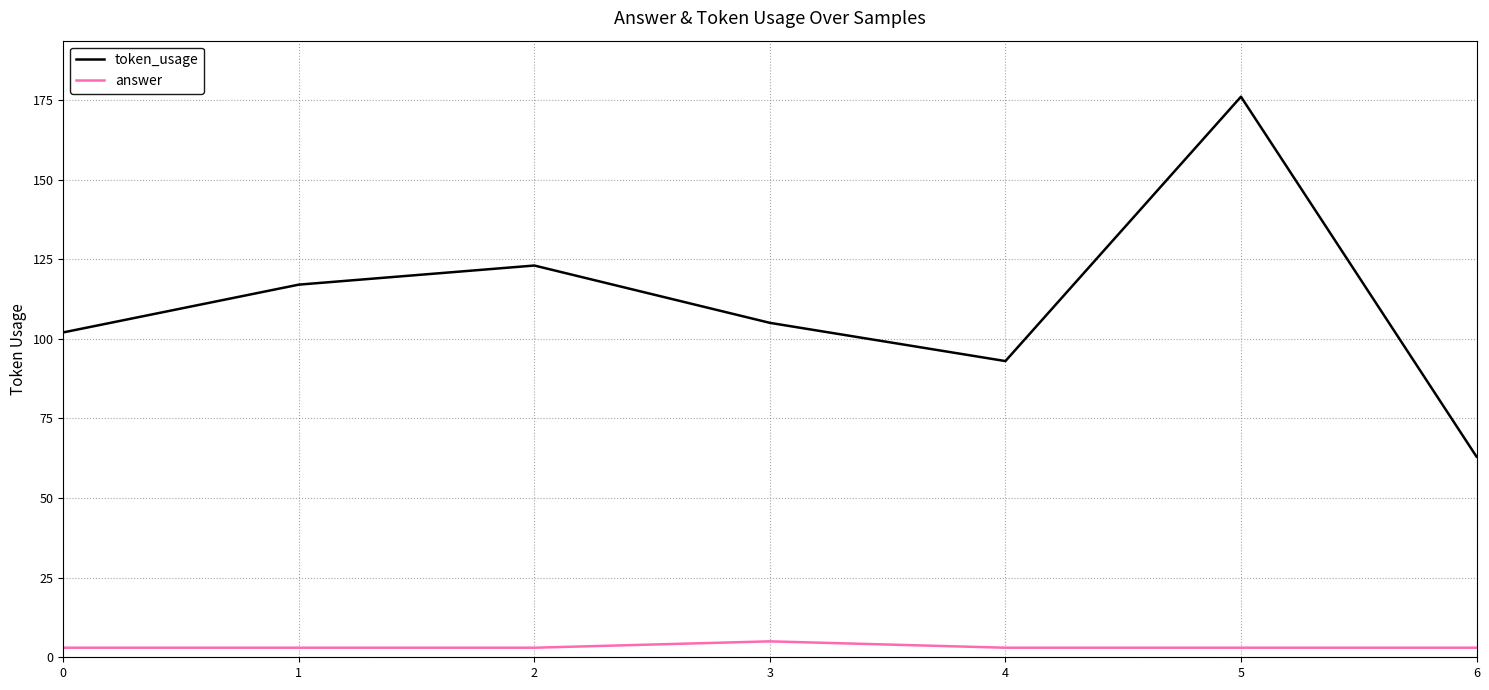

What is the greatest value displayed?

176